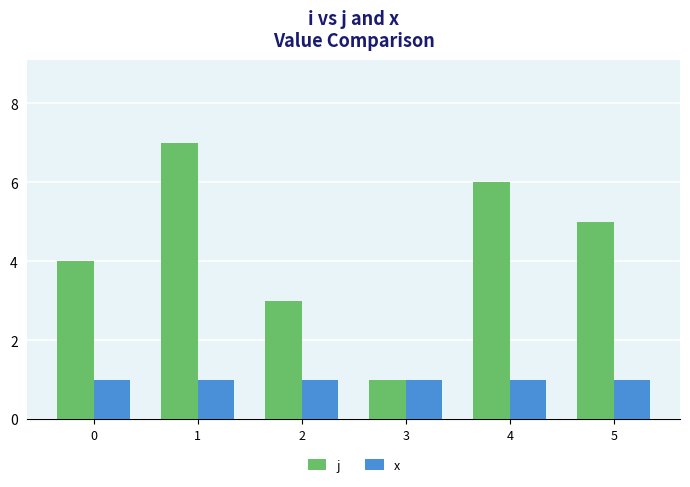

What is the total value across all series at 3?

2